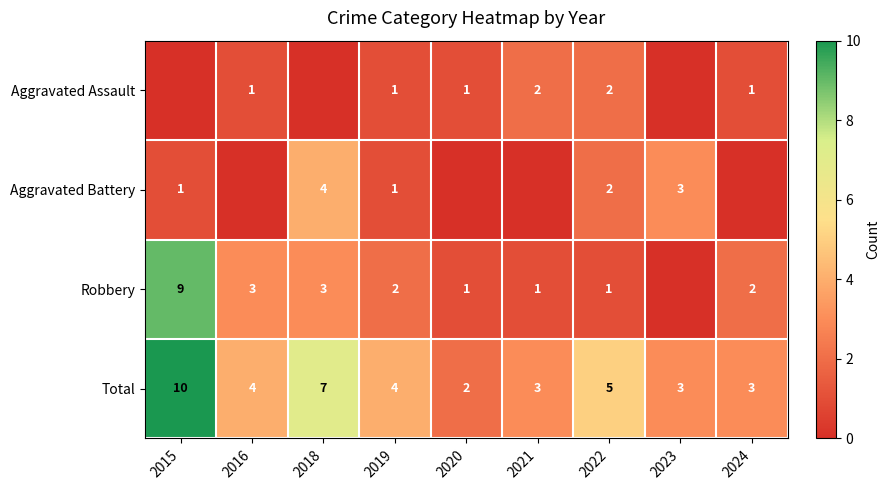

At which label does Total reach its minimum?

2020